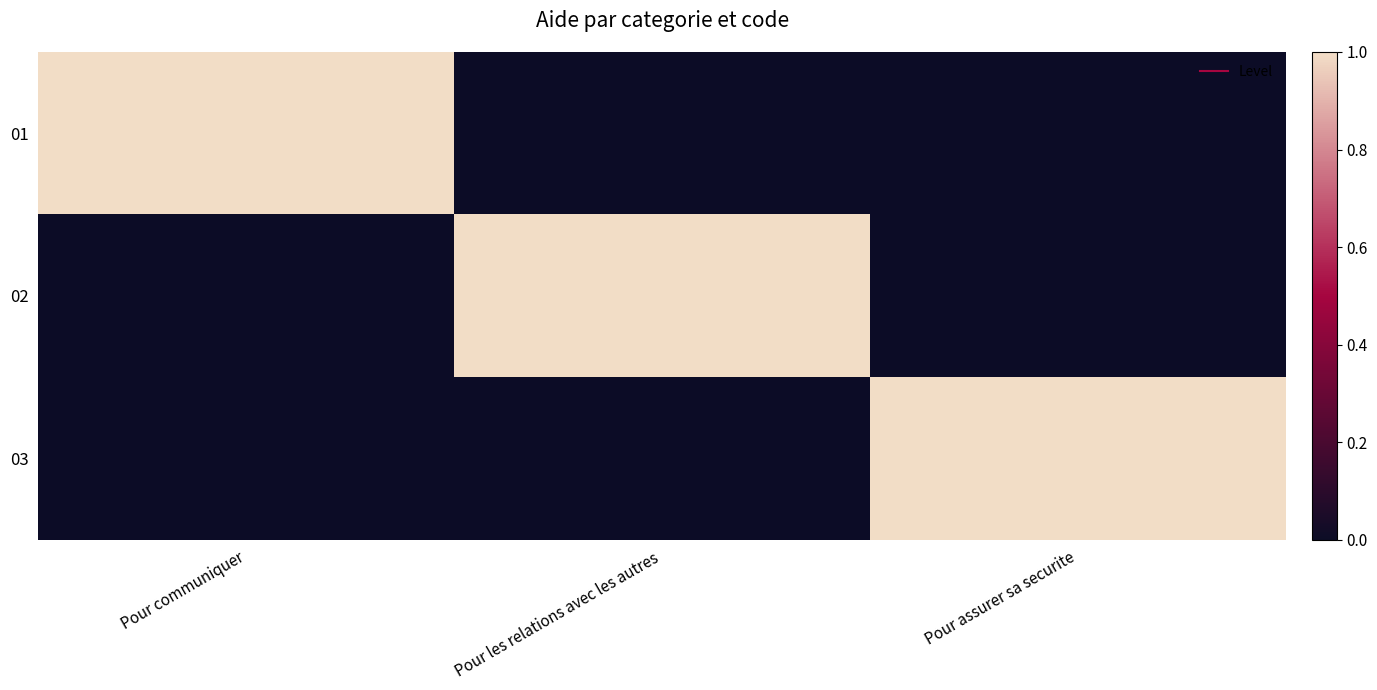

Which has a higher value, Pour assurer sa securite or Pour les relations avec les autres?

Pour assurer sa securite